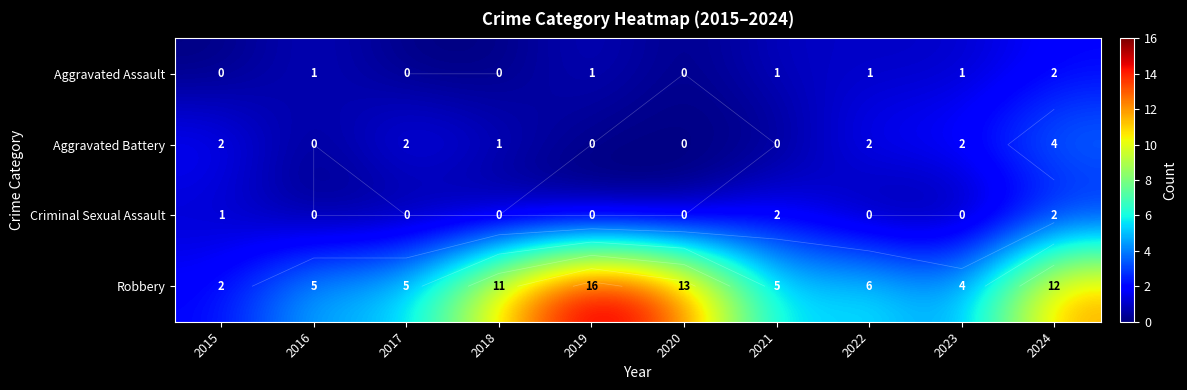

At which category is the sum across all series the highest?

2024